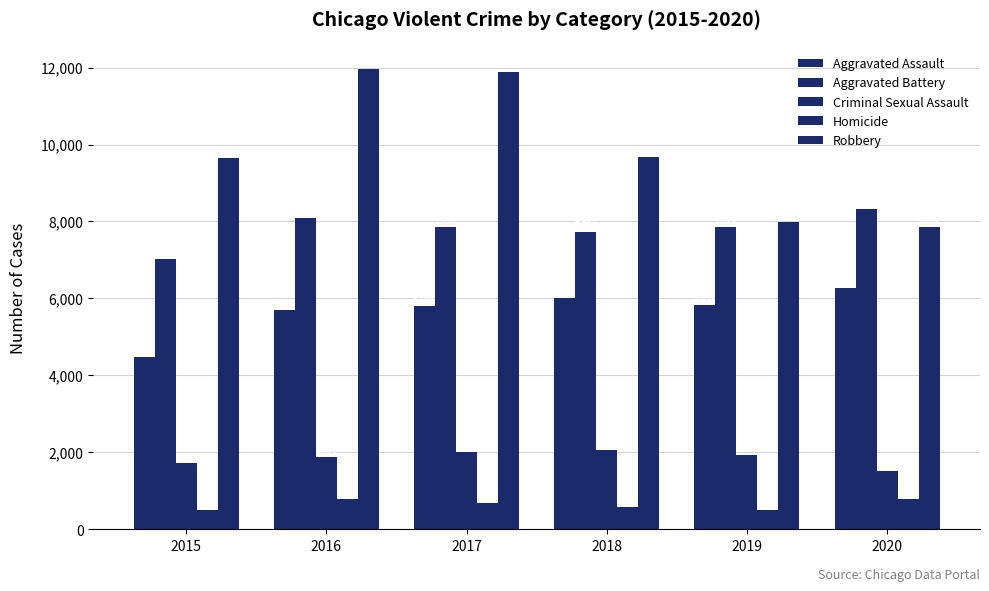

How many values in the Homicide series are below 672?

3